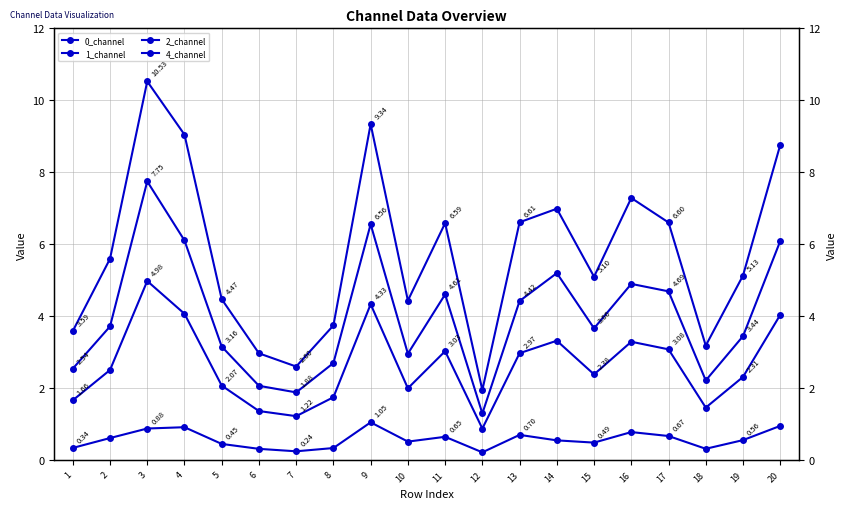

What is the sum of all 1_channel values?

79.9